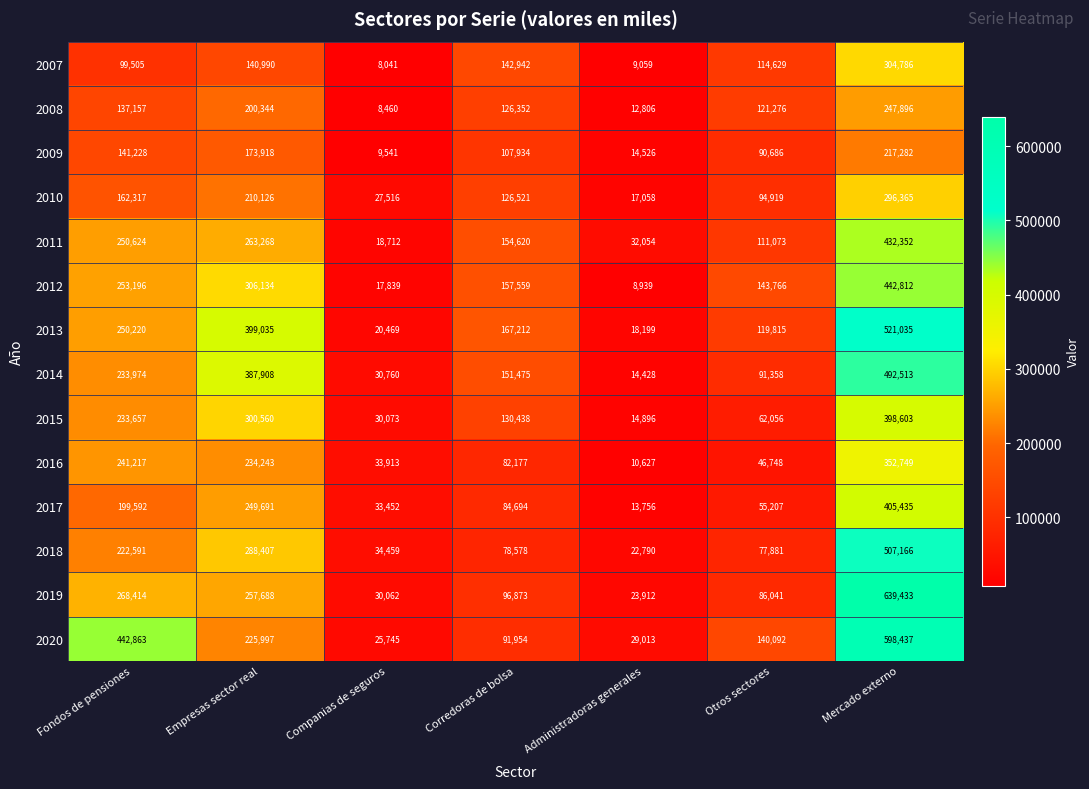

List the labels in order of 2007 value, smallest first.

Companias de seguros, Administradoras generales, Fondos de pensiones, Otros sectores, Empresas sector real, Corredoras de bolsa, Mercado externo